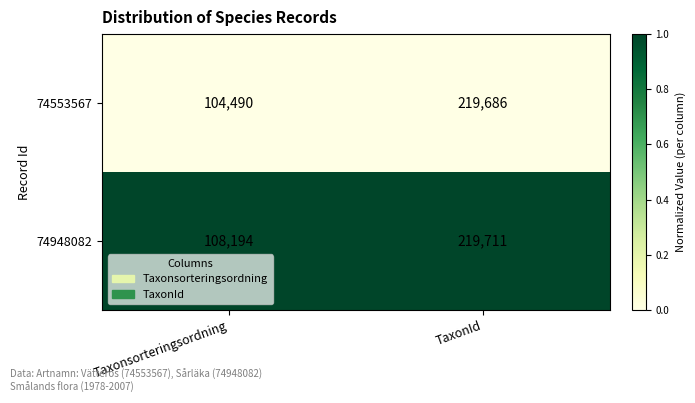

Is the value of 74553567 at TaxonId greater than the value of 74948082 at Taxonsorteringsordning?

Yes